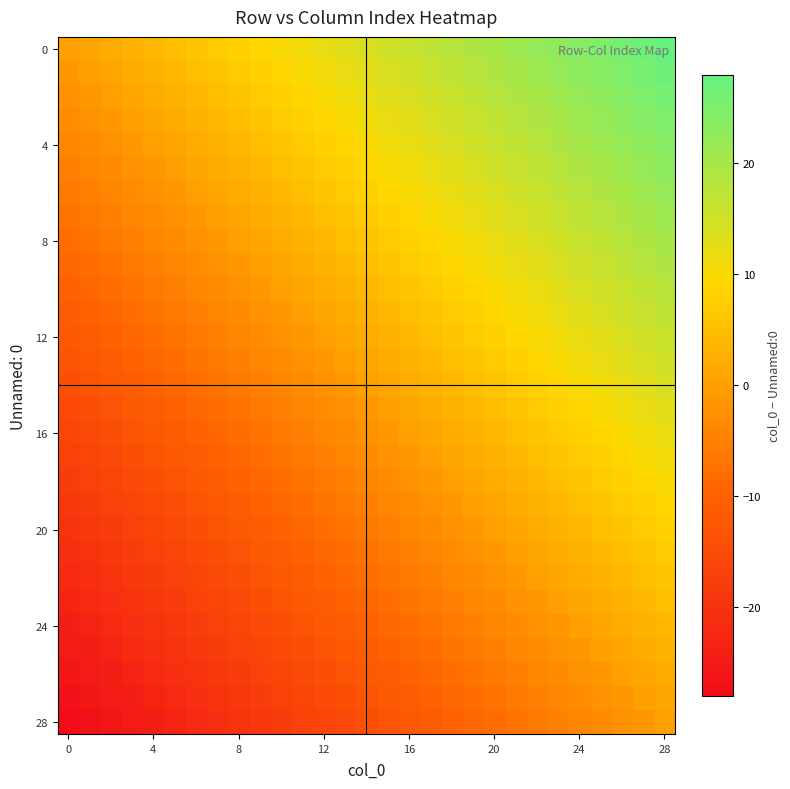

At which category is the sum across all series the highest?

28